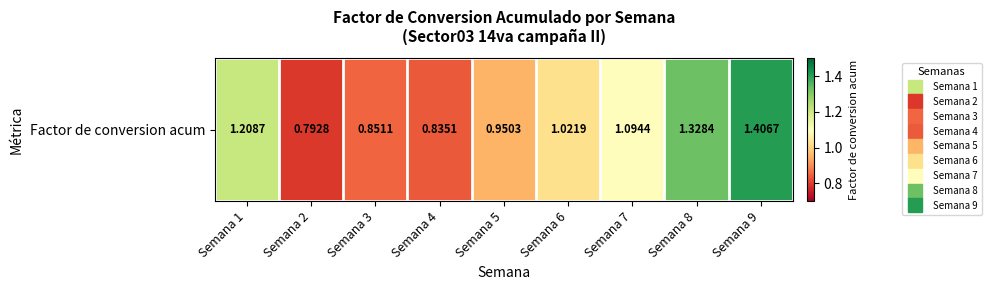

What is the change in value from Semana 1 to Semana 8?

+0.1